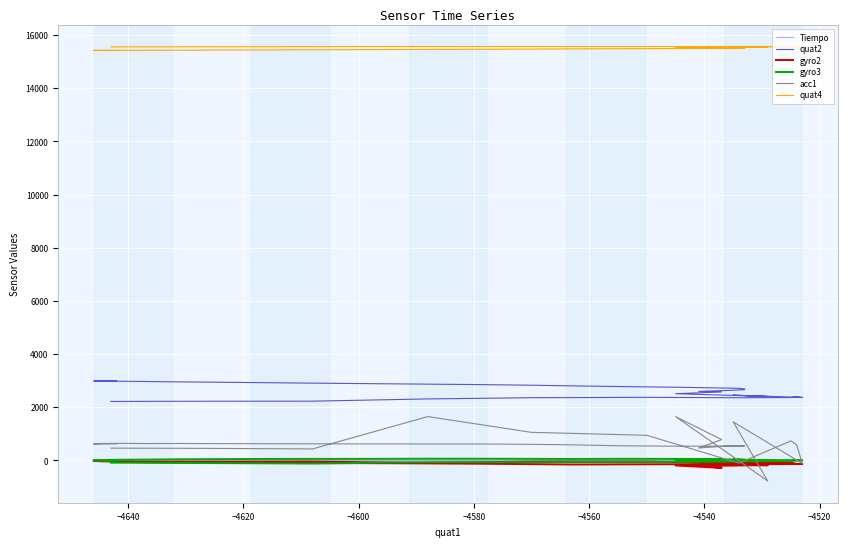

What are all the series names shown in the legend?

Tiempo, quat2, gyro2, gyro3, acc1, quat4